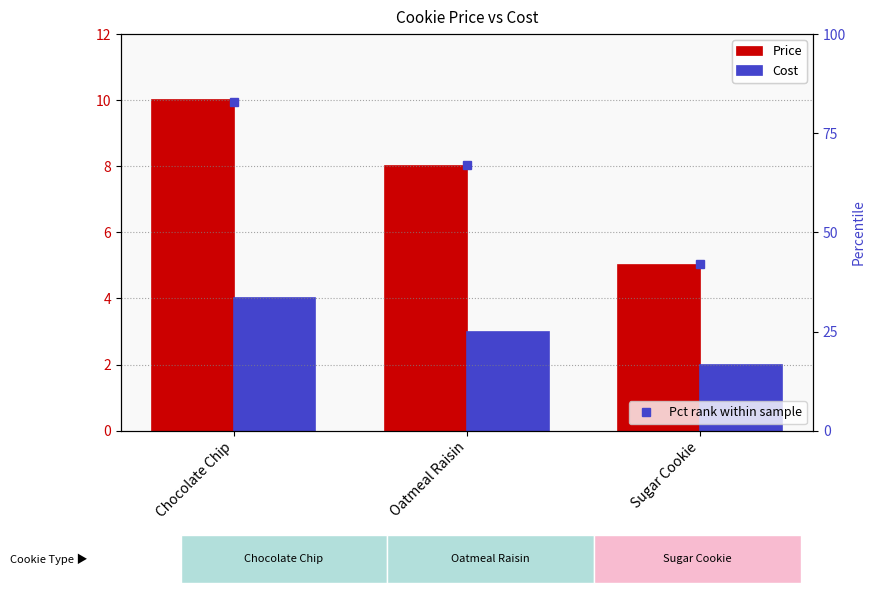

Which has a higher value, Oatmeal Raisin or Chocolate Chip?

Chocolate Chip